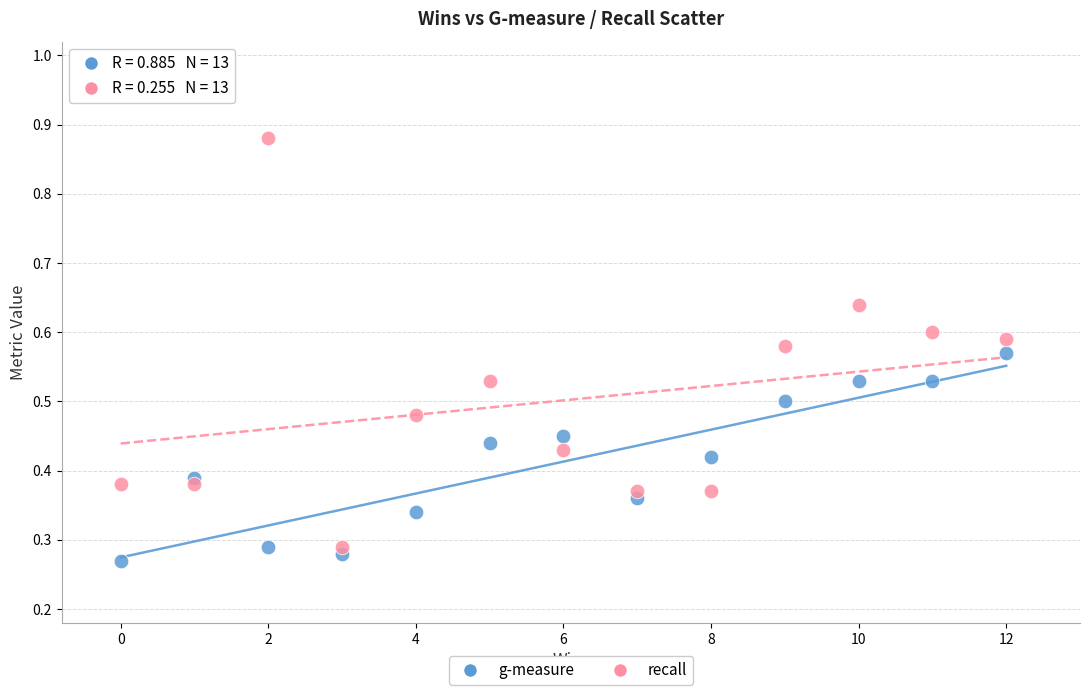

What are all the series names shown in the legend?

g-measure, recall